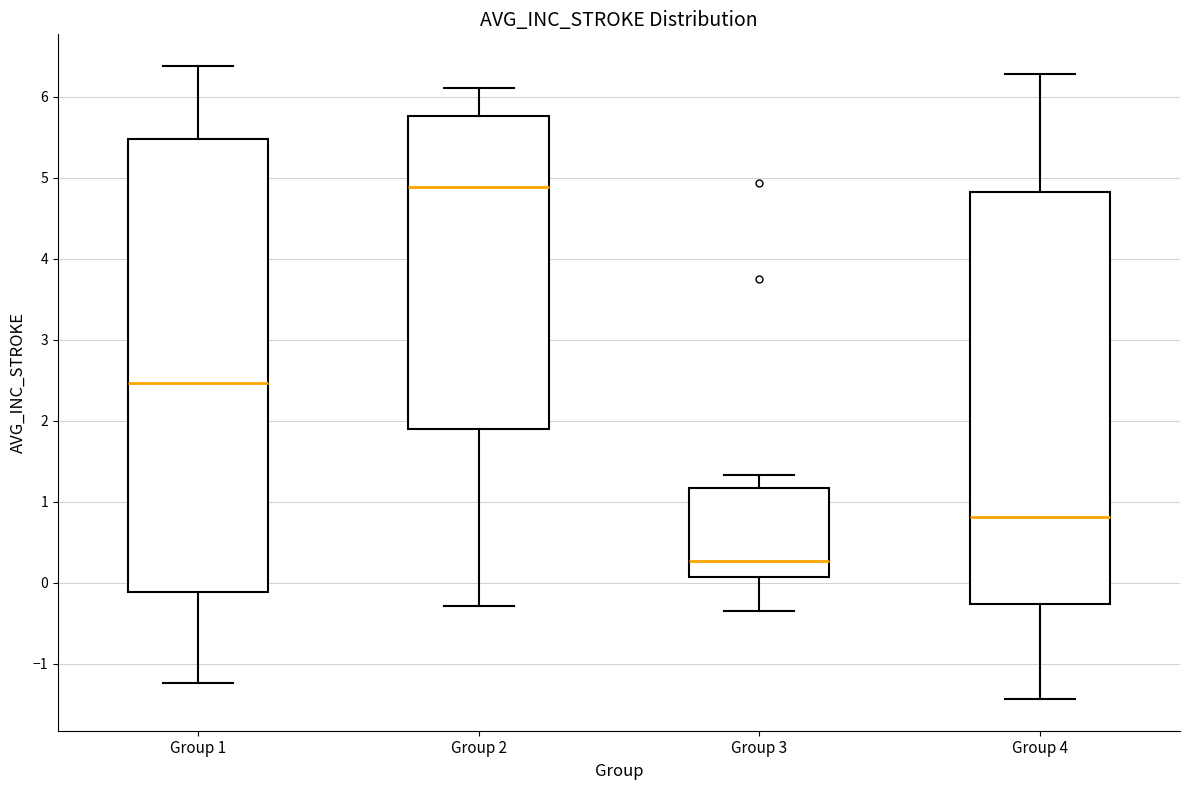

Reading left to right, read every box against the y-axis: the position of its median line, the range the box covers, and the ends of its whiskers. The values are not printed on the chart, so give them approximately, as read against the axis.

Group 1: median 2.5, box -0.1 to 5.5, whiskers -1.2 to 6.4
Group 2: median 4.9, box 1.9 to 5.8, whiskers -0.3 to 6.1
Group 3: median 0.3, box 0.1 to 1.2, whiskers -0.4 to 1.3
Group 4: median 0.8, box -0.3 to 4.8, whiskers -1.4 to 6.3